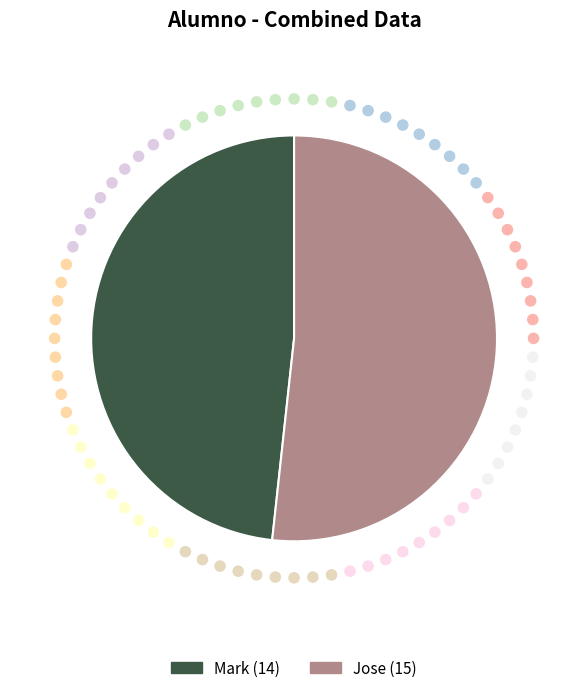

Between Mark and Jose, which is larger?

Jose